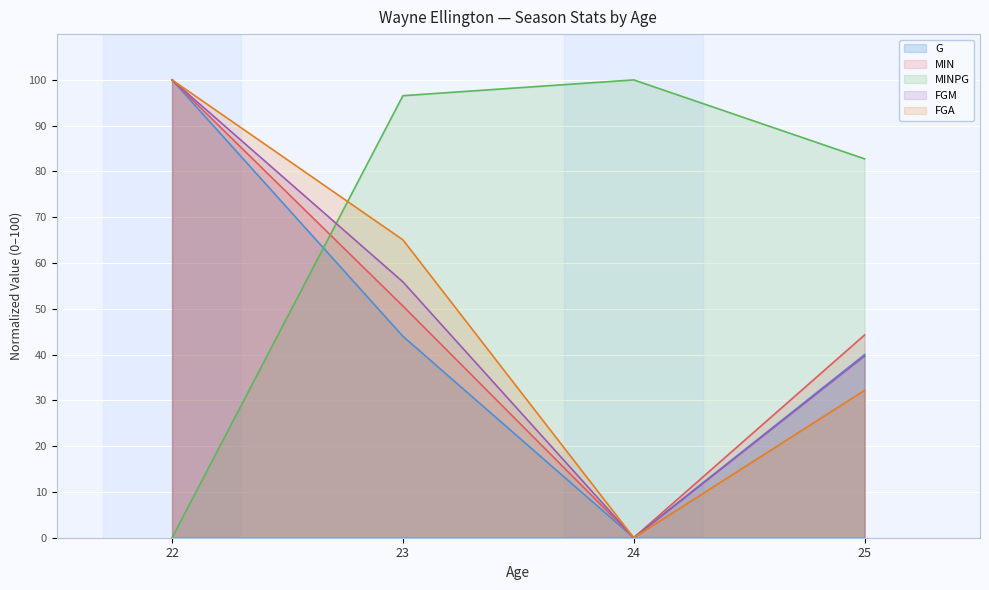

Reading left to right, extract all data points from this chart.

G: 100.0	44.0	0.0	40.0
MIN: 100.0	50.6	0.0	44.3
MINPG: 0.0	96.6	100.0	82.8
FGM: 100.0	55.9	0.0	39.7
FGA: 100.0	65.1	0.0	32.2